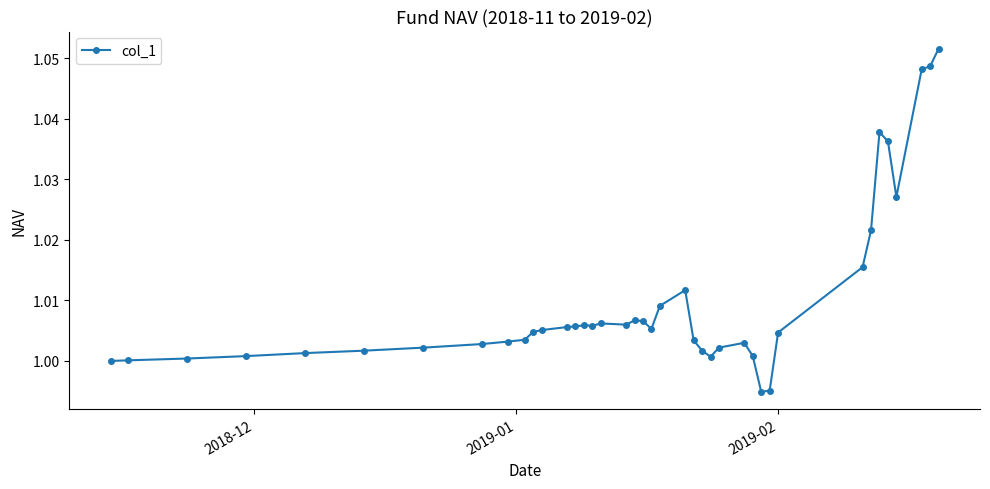

True or false: the data has more than 2 interior local peaks.

True